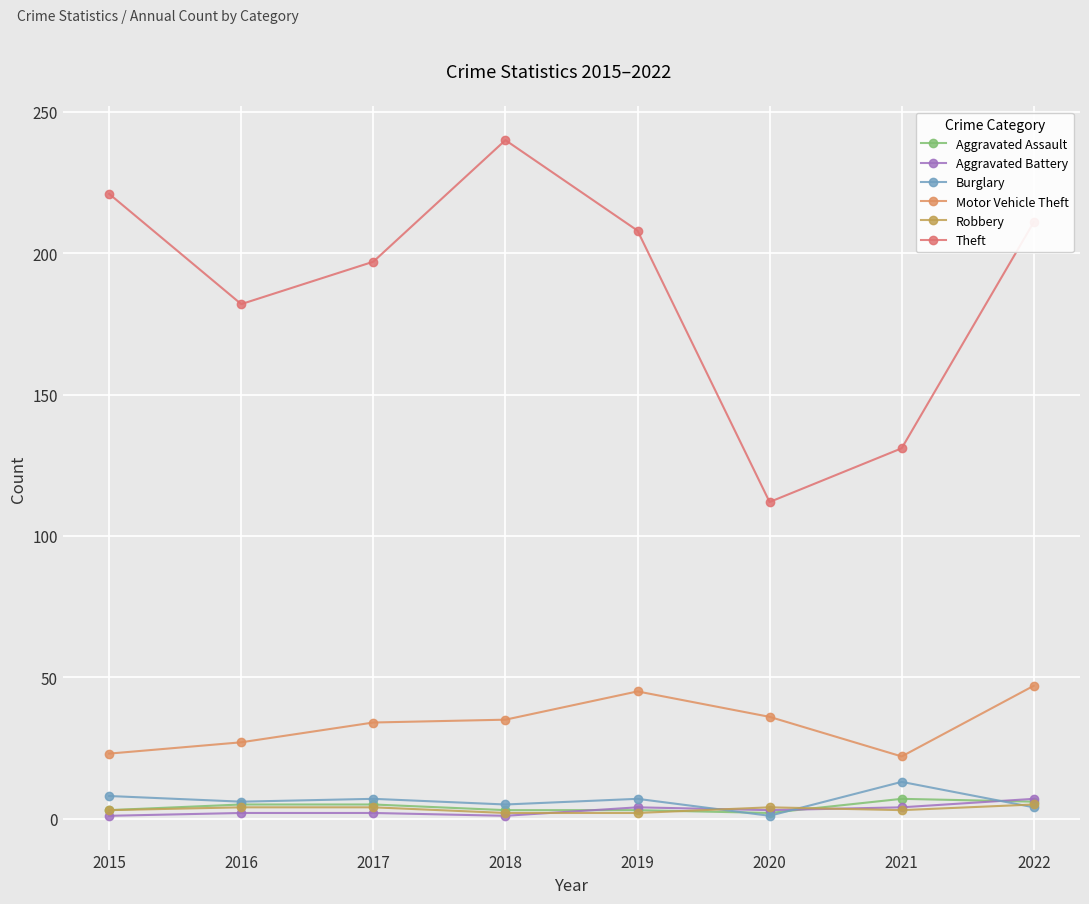

What is the greatest value displayed?

240